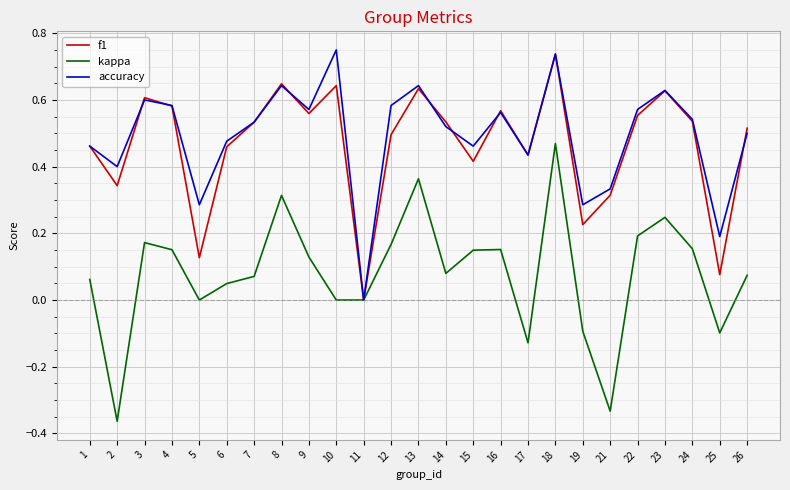

Is it true that f1 equals 0.6 at 16?

True